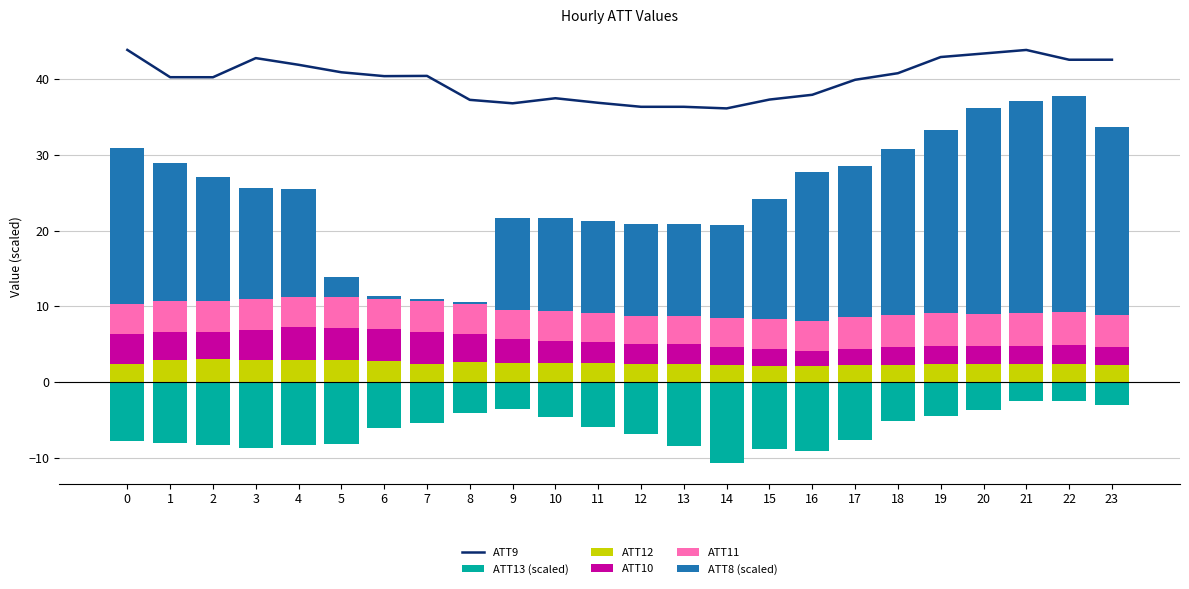

At 7, list the series in order from smallest to largest.

ATT13 (scaled), ATT8 (scaled), ATT12, ATT11, ATT10, ATT9